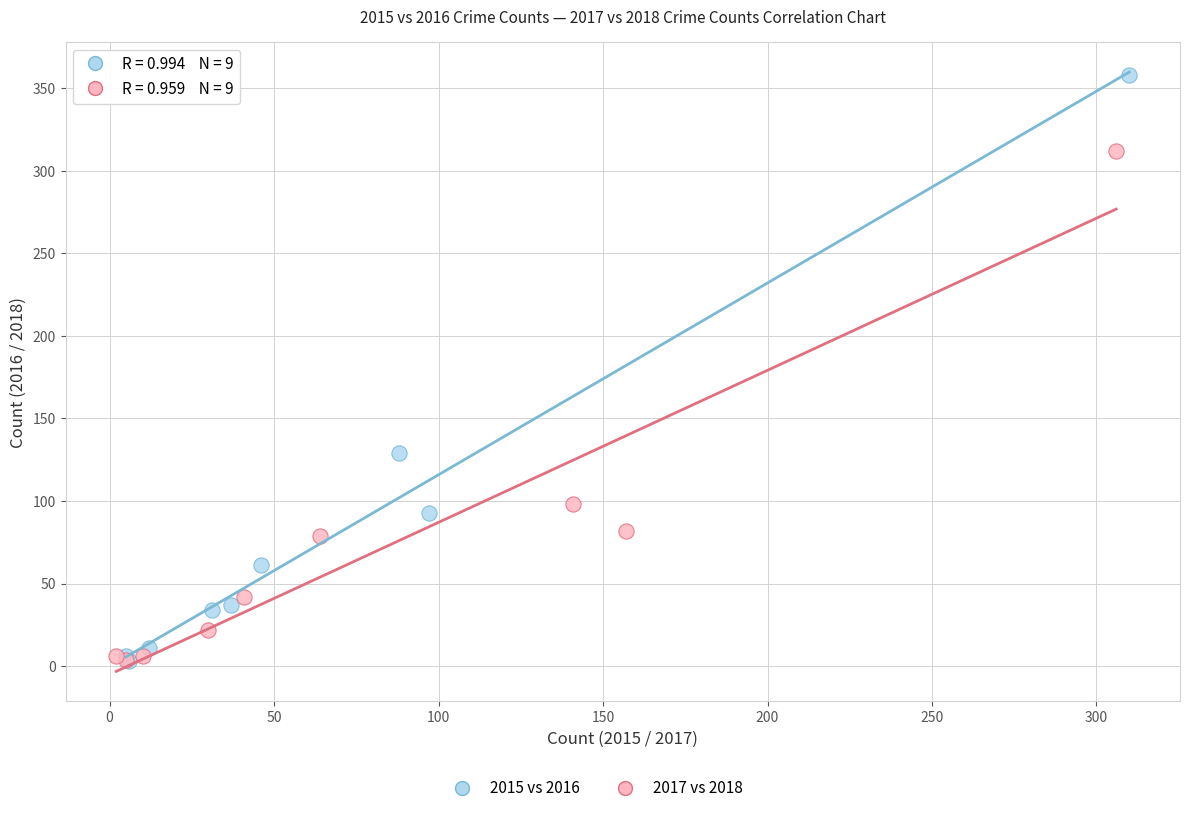

Which series has the largest Y range (max minus min)?

2015 vs 2016